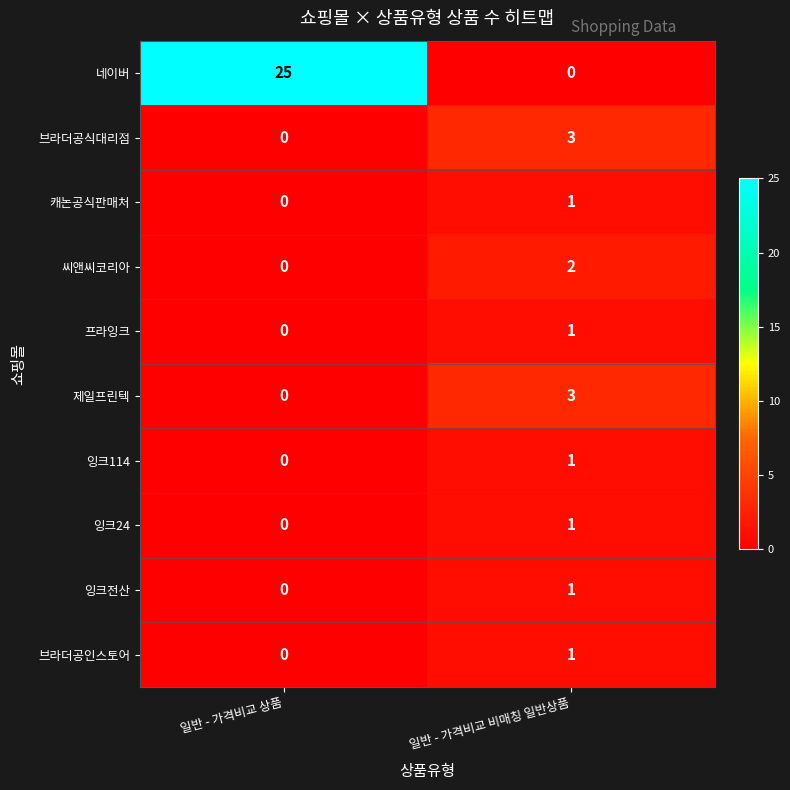

Which series changed the most between 일반 - 가격비교 상품 and 일반 - 가격비교 비매칭 일반상품?

네이버